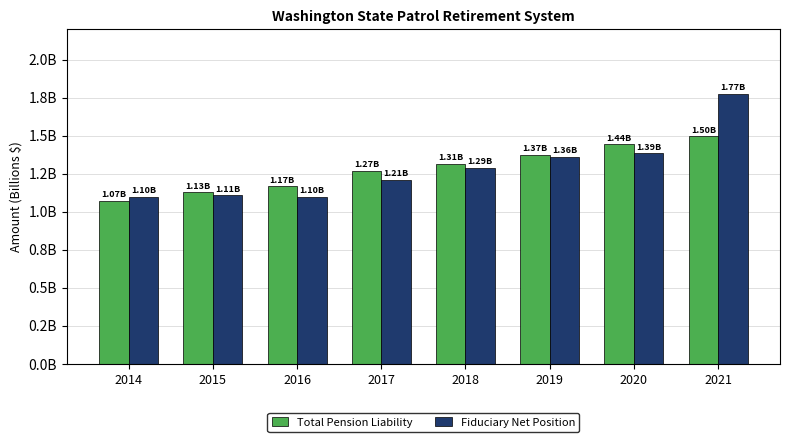

What is the sum of all Fiduciary Net Position values?

10.3